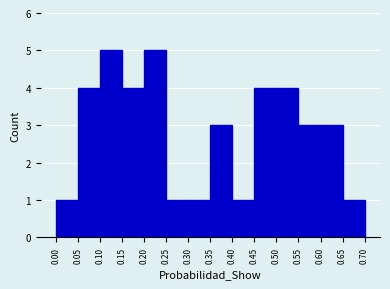

Reading left to right, transcribe this chart: for each bar, give the range it covers on the x-axis and its height. The values are not printed on the chart, so give them approximately, as read against the axis.

0.00 to 0.05: 1
0.05 to 0.10: 4
0.10 to 0.15: 5
0.15 to 0.20: 4
0.20 to 0.25: 5
0.25 to 0.30: 1
0.30 to 0.35: 1
0.35 to 0.40: 3
0.40 to 0.45: 1
0.45 to 0.50: 4
0.50 to 0.55: 4
0.55 to 0.60: 3
0.60 to 0.65: 3
0.65 to 0.70: 1